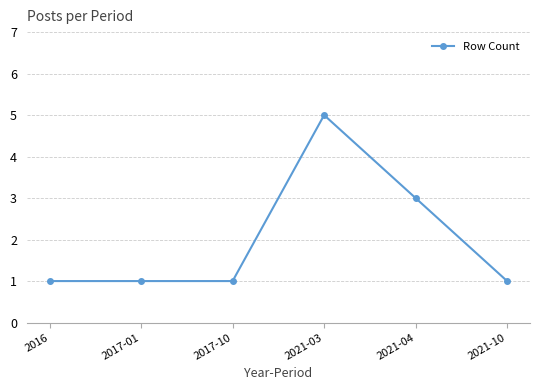

The value at 2017-01 is 2. True or false?

False